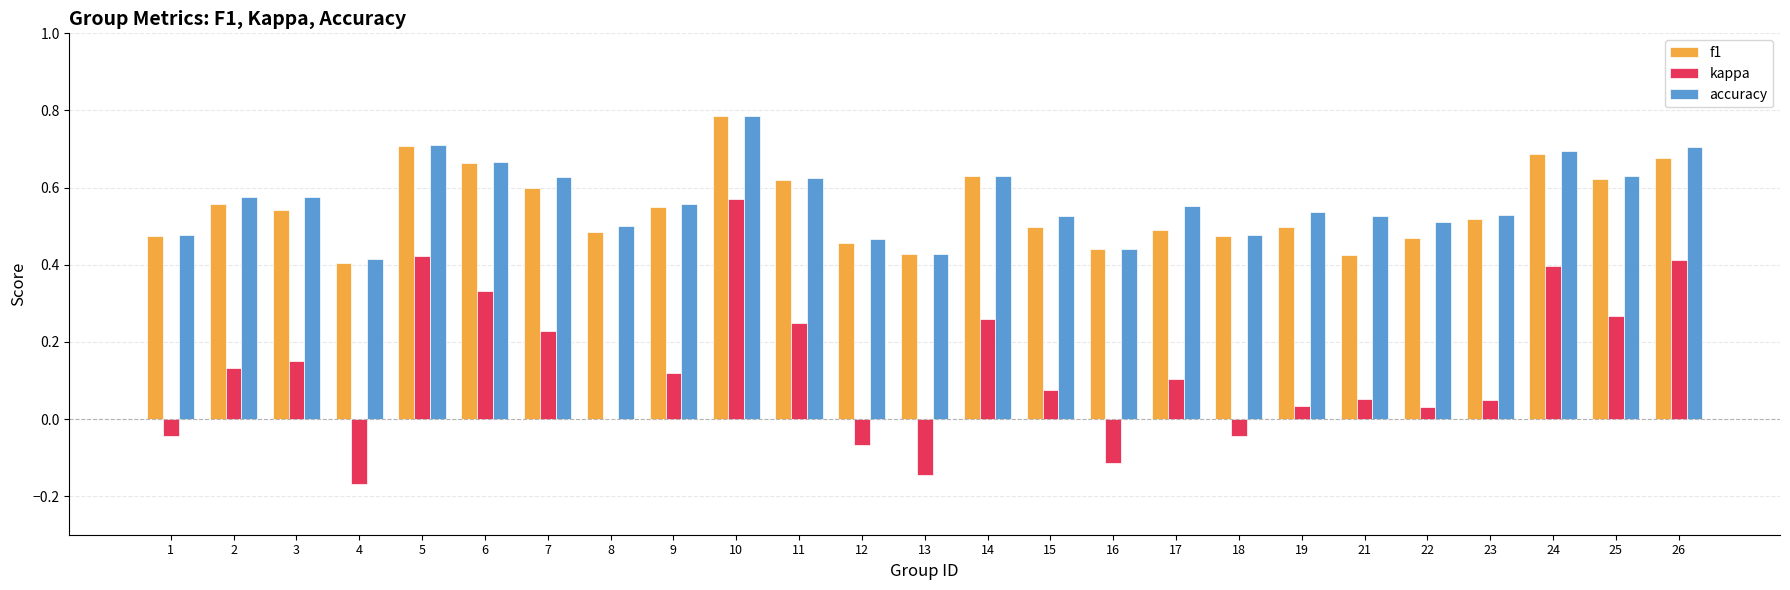

What are all the series names shown in the legend?

f1, kappa, accuracy